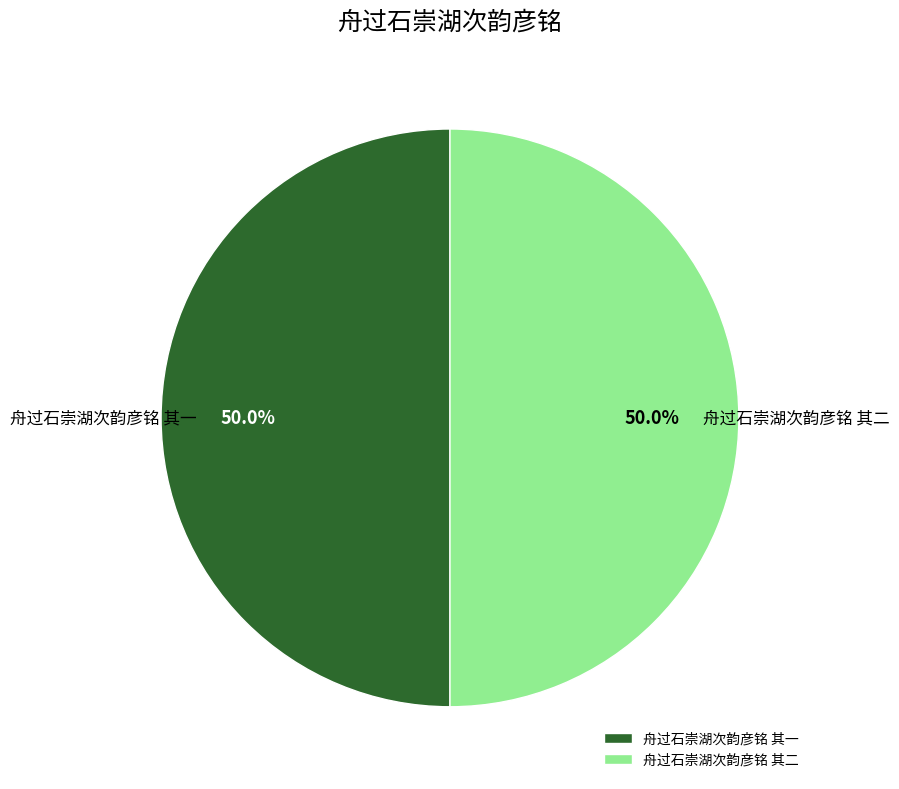

Approximately how many times larger is the value at 舟过石崇湖次韵彦铭 其一 compared to 舟过石崇湖次韵彦铭 其二?

1.0